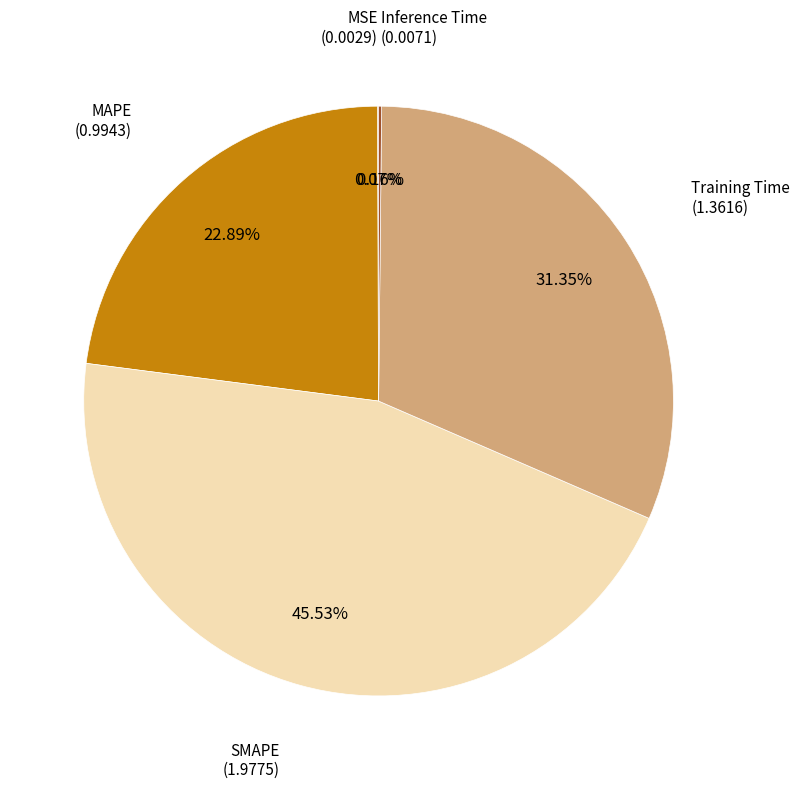

How many slices are in this pie chart?

5